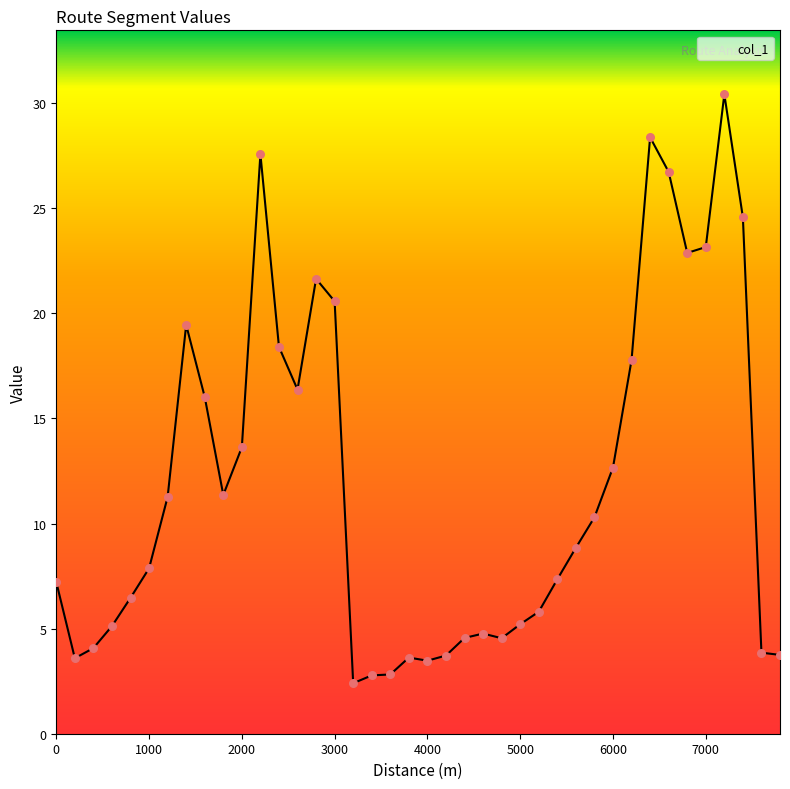

What is the smallest value displayed?

2.4